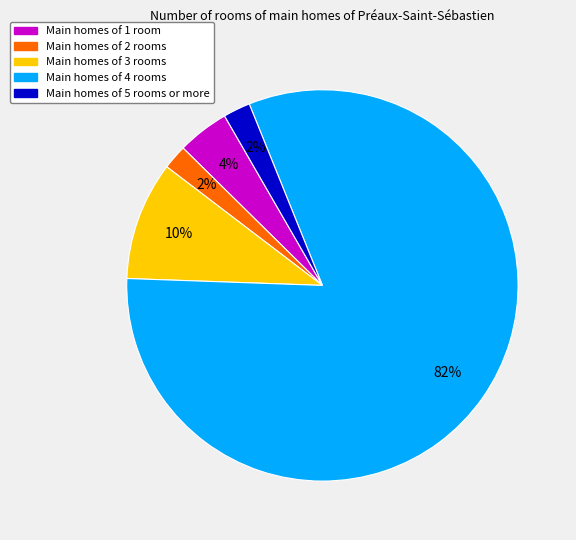

Which has a higher value, Main homes of 5 rooms or more or Main homes of 3 rooms?

Main homes of 3 rooms